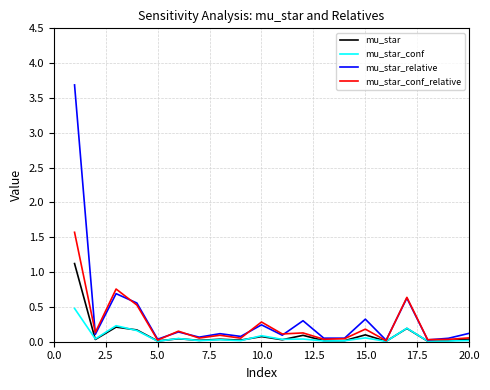

What is the difference between the maximum and minimum values in the mu_star series?

1.1